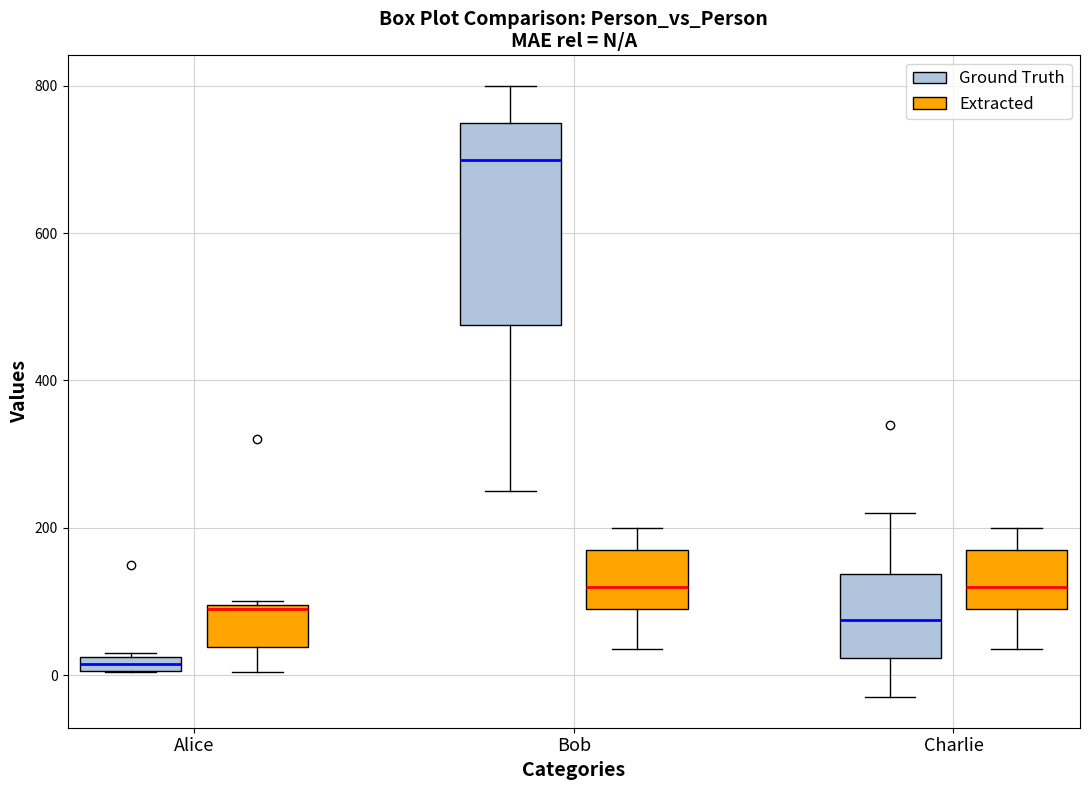

Which box is the tallest, from its lower edge to its upper edge?

Bob (Ground Truth)